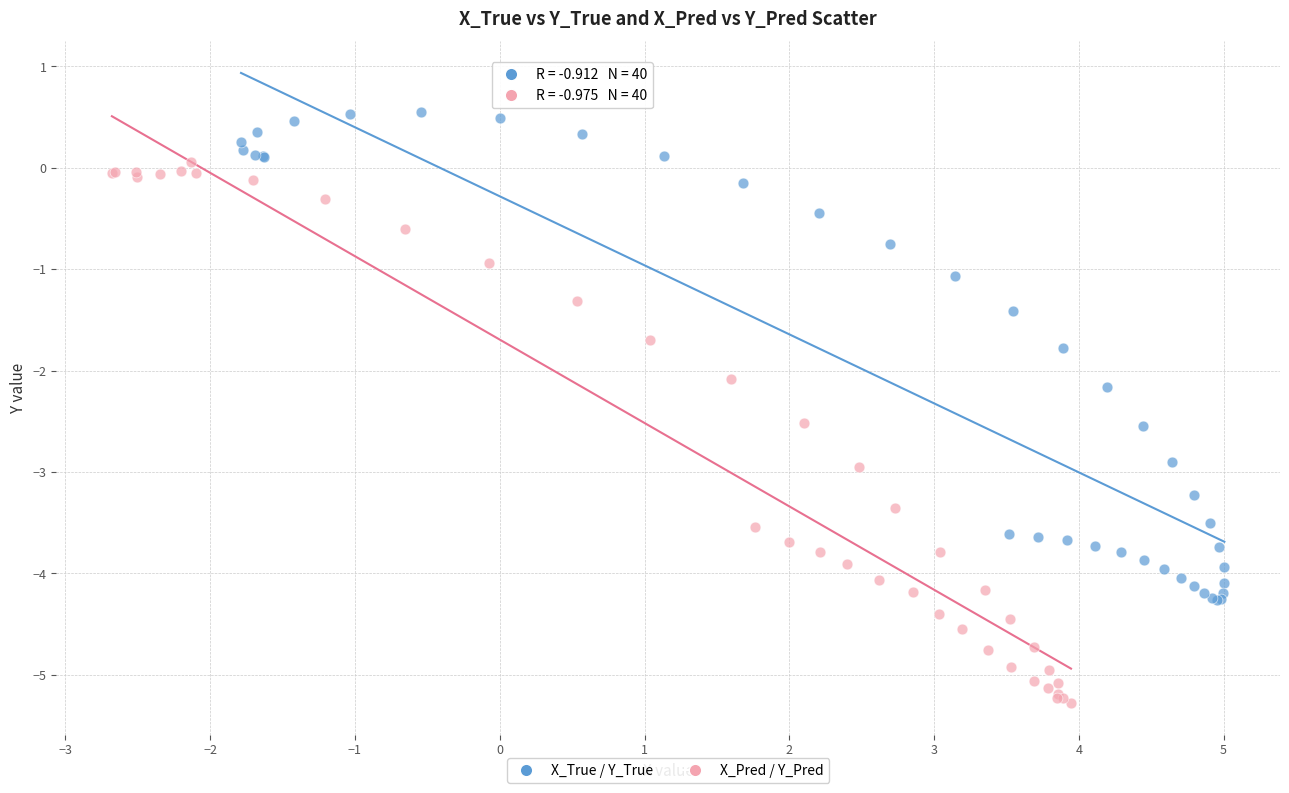

Which series has the widest spread of Y values?

X_Pred / Y_Pred